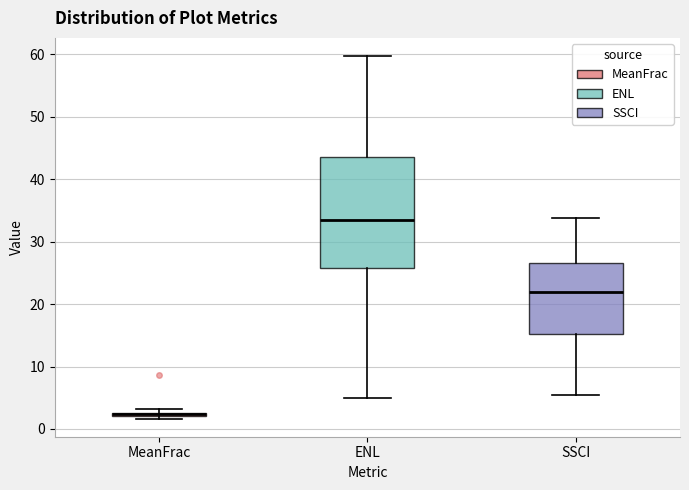

Where is the lower edge of the box for ENL on the y-axis? The values are not printed on the chart, so give them approximately, as read against the axis.

26